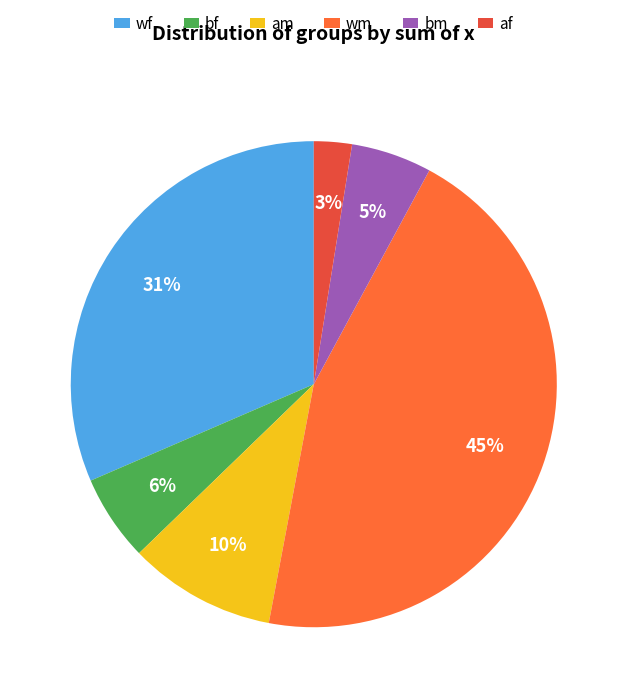

True or false: af accounts for 14% of the total.

False